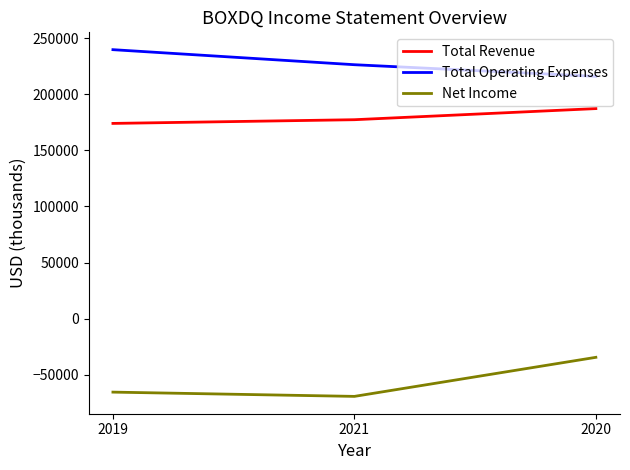

The value of Total Operating Expenses at 2021 is 226300. True or false?

True